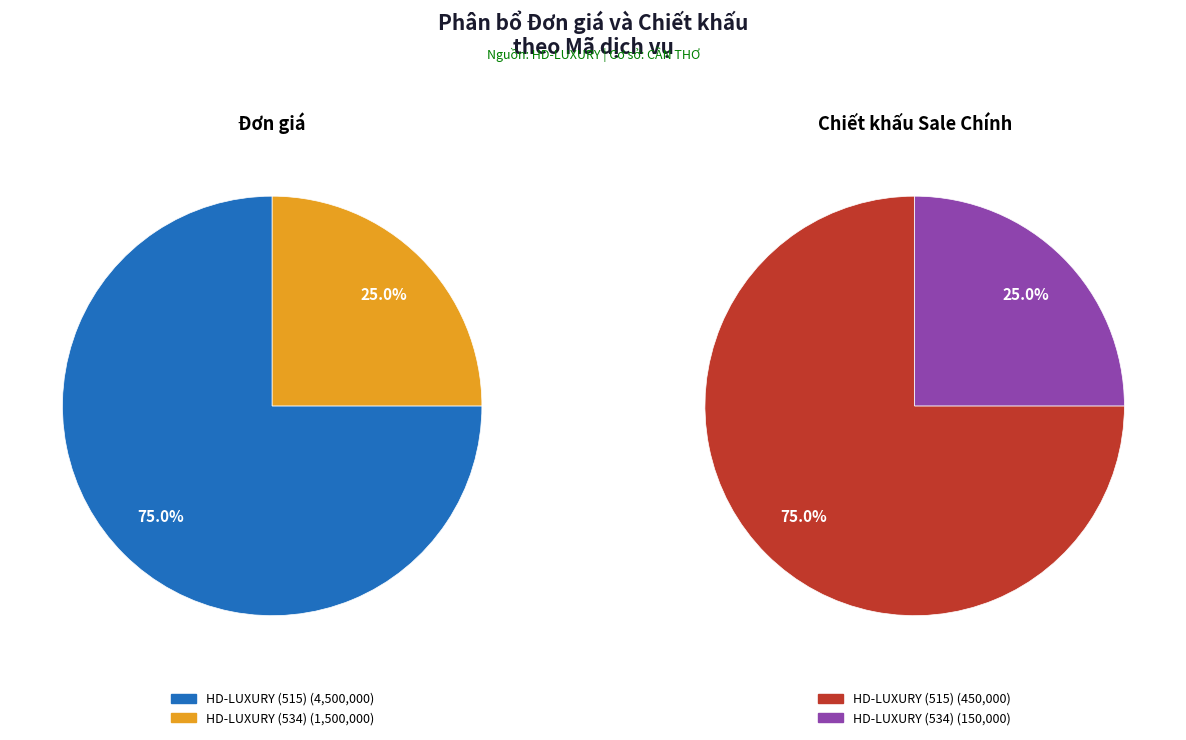

Rank the series by their average value, from highest to lowest.

Đơn giá, Chiết khấu sale chính